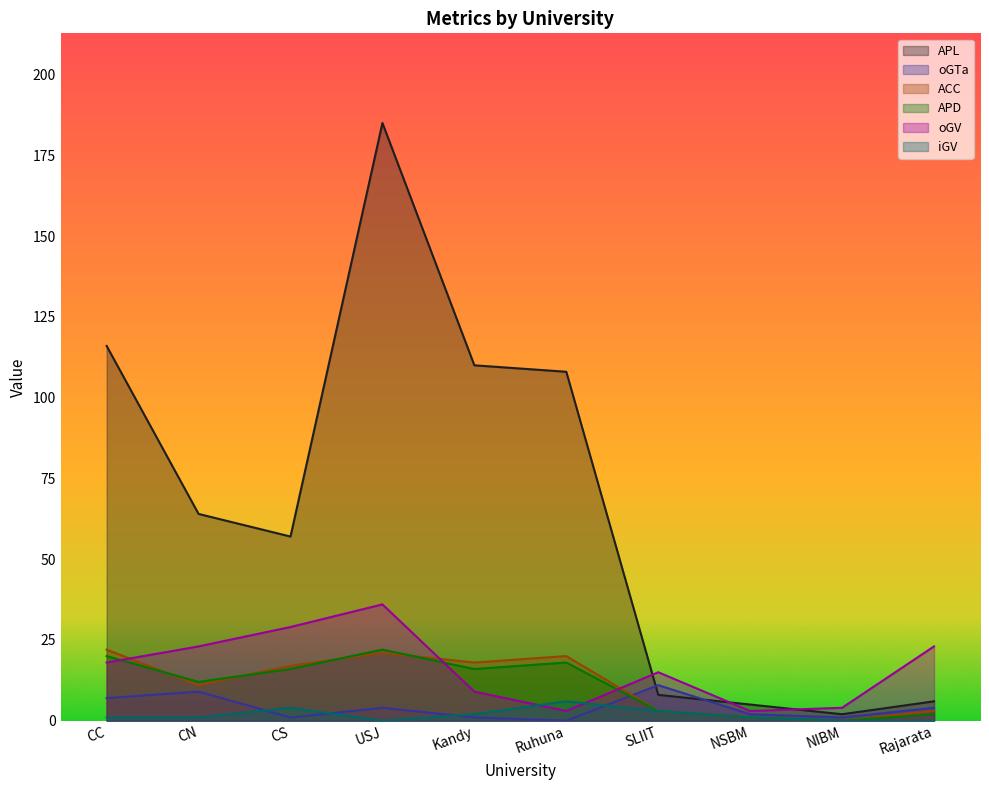

At how many categories does at least one series exceed 76?

4